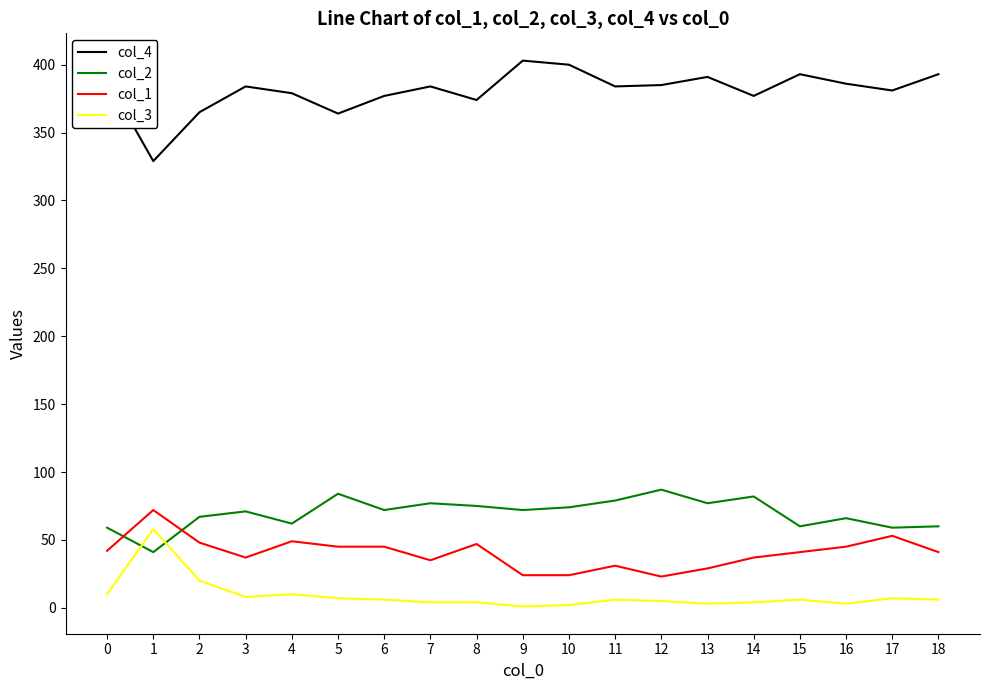

What is the maximum value shown in the chart?

403